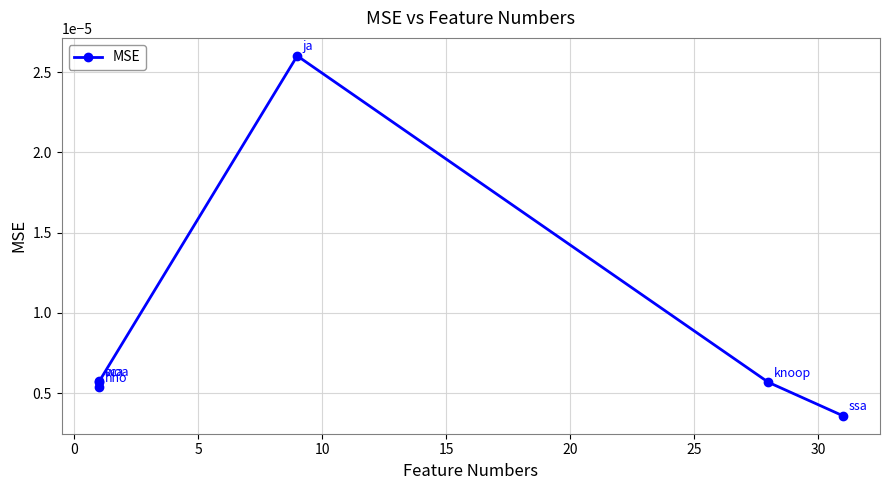

How many interior local peaks (higher than both neighbors) does the data have?

2